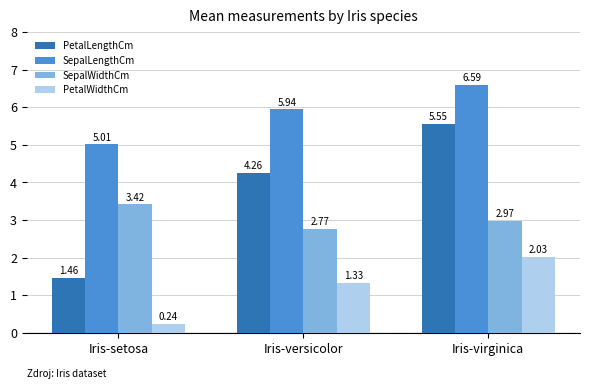

At which label does PetalWidthCm first exceed 1?

Iris-versicolor